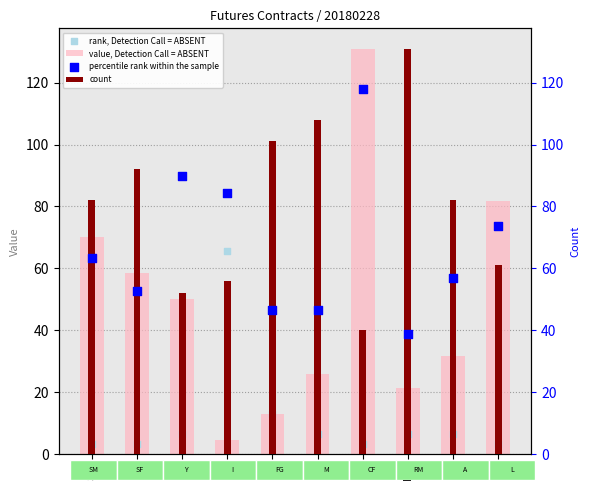

At how many categories does at least one series exceed 66?

10